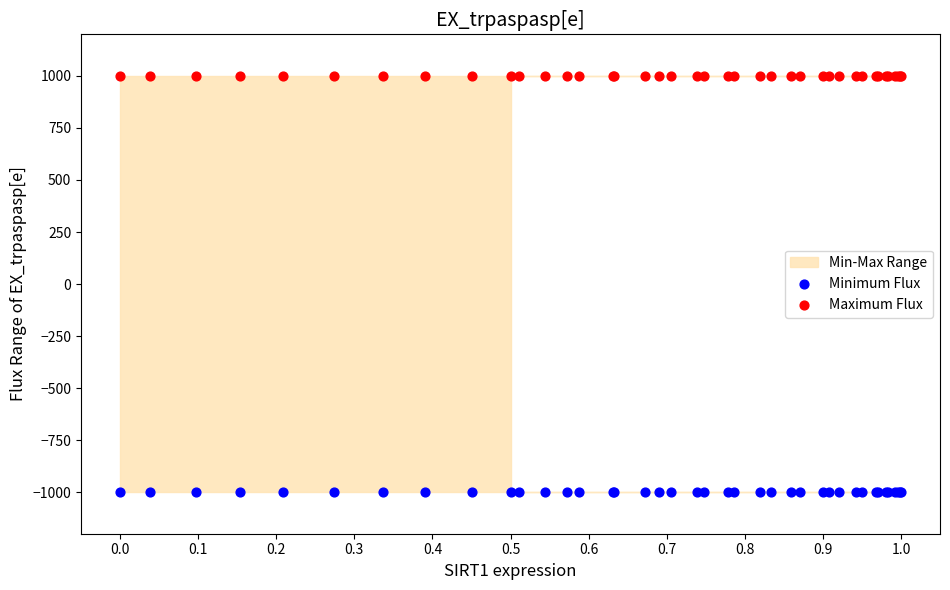

Which series reaches the maximum Y coordinate?

Maximum Flux